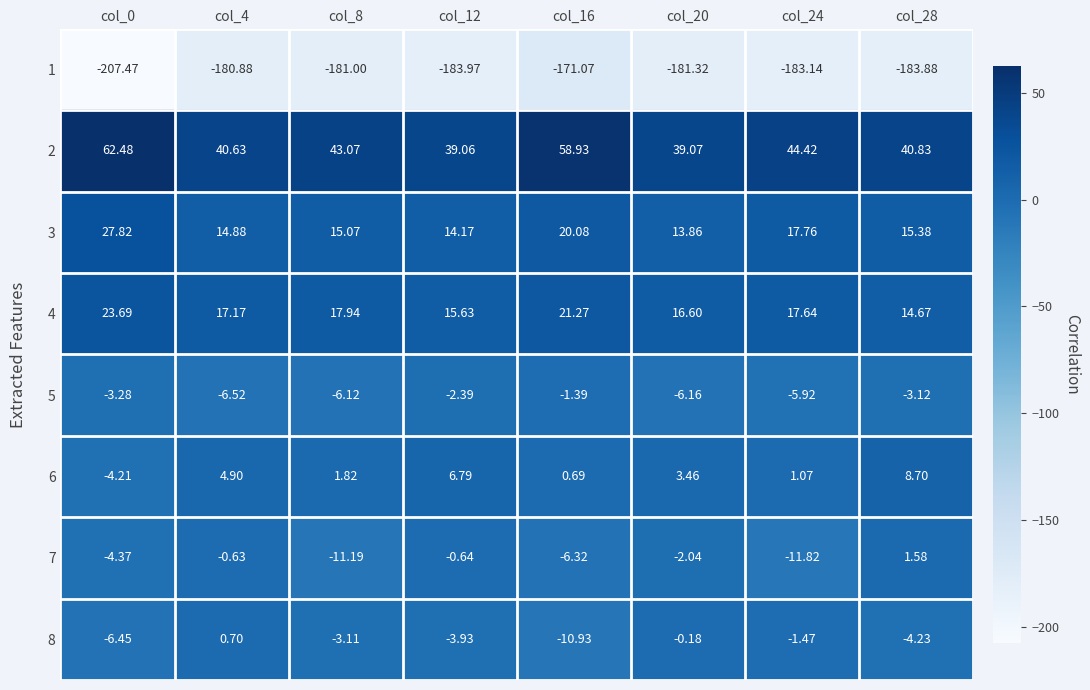

Is the value of 7 at col_0 greater than the value of 3 at col_16?

No